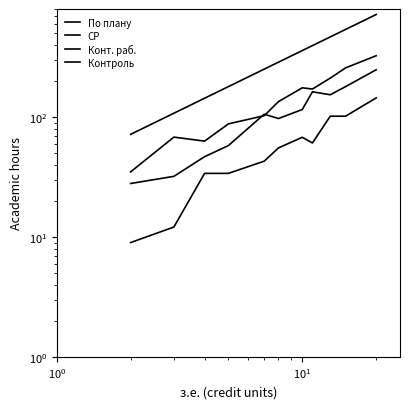

How many data points in По плану are above 288?

5